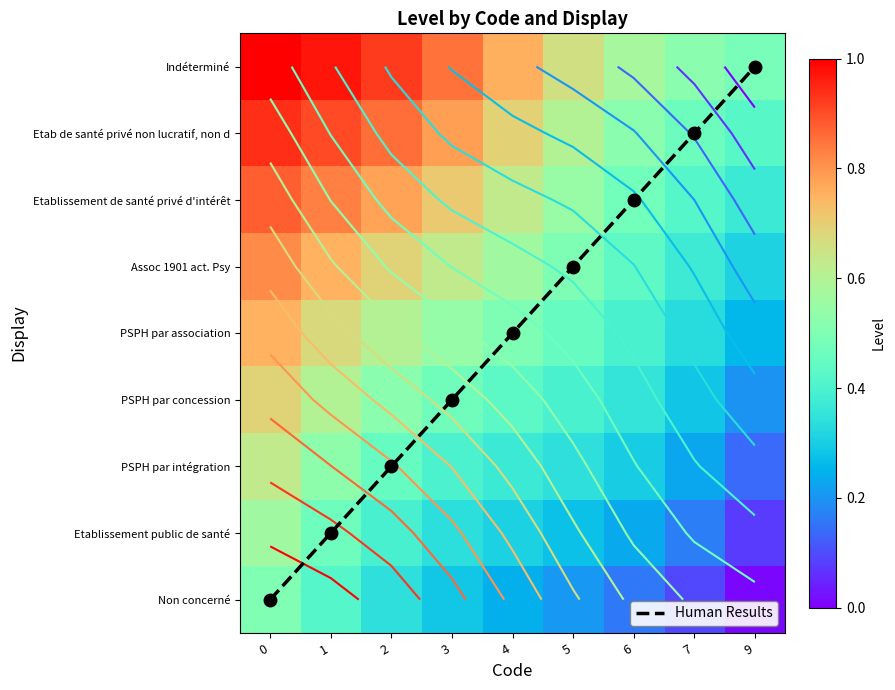

How many Etablissement de santé privé d'intérêt values are between 0 and 1?

9